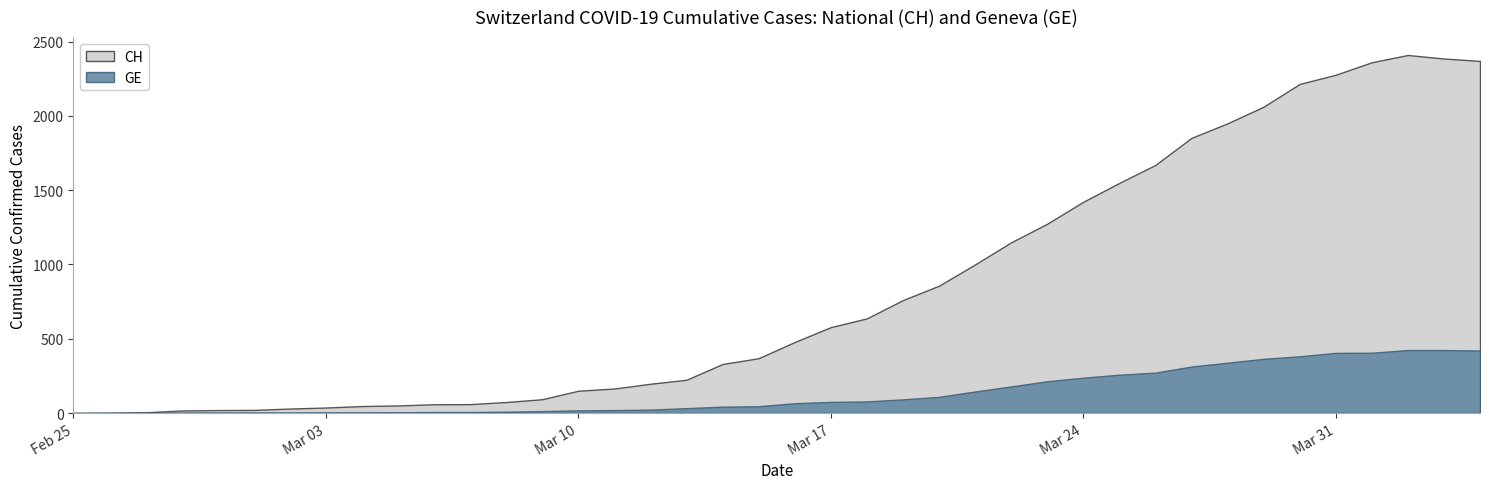

How many distinct data groups are displayed?

2